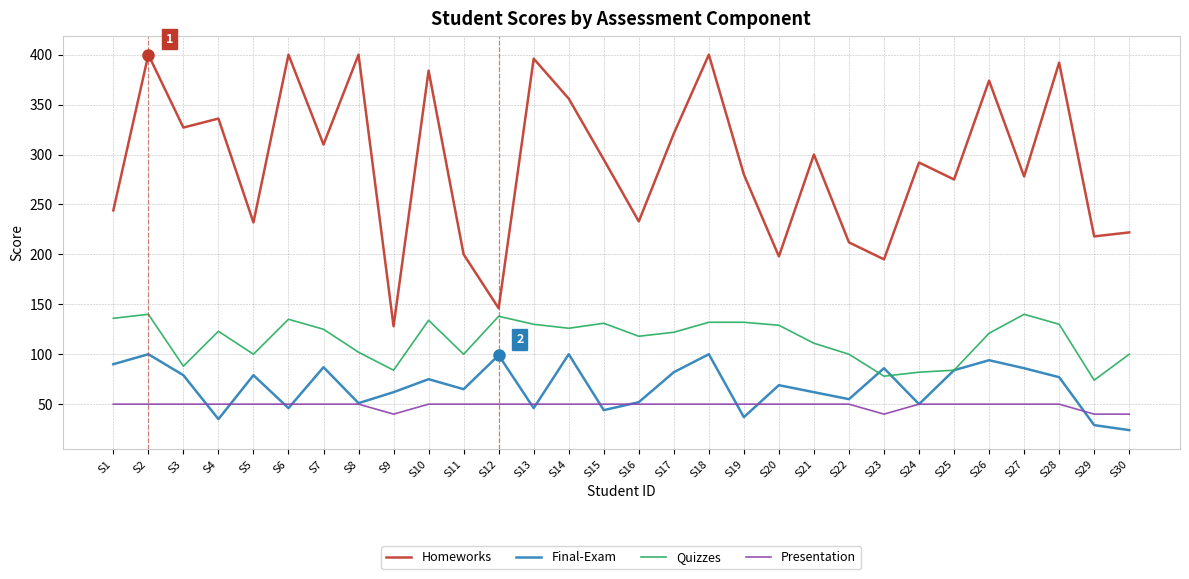

True or false: Homeworks and Final-Exam intersect in this chart.

False